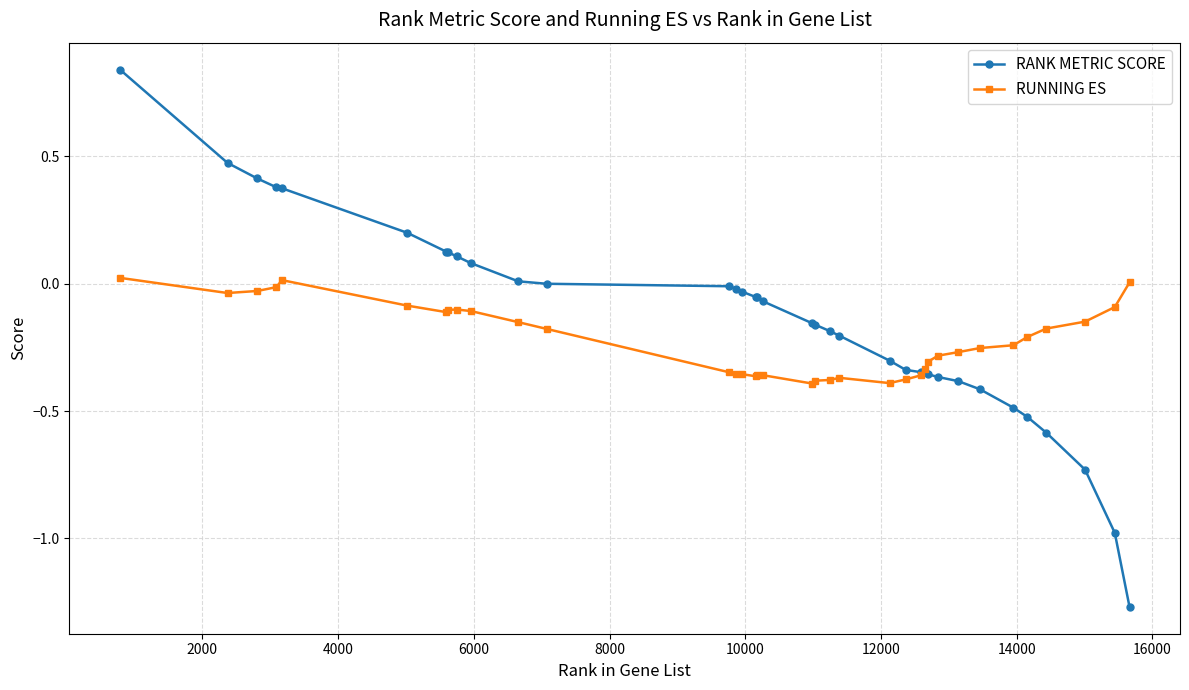

Which series has the largest range (max minus min)?

RANK METRIC SCORE